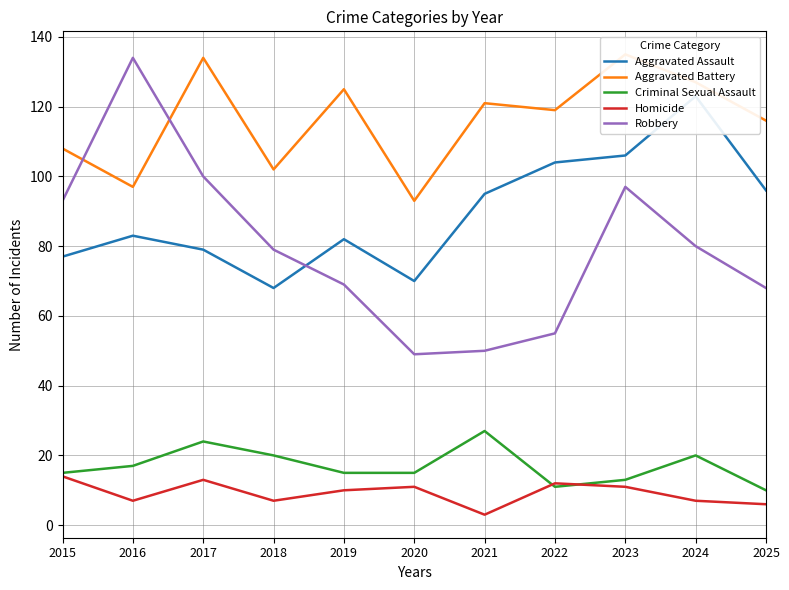

What is the average value of the Aggravated Battery series?

116